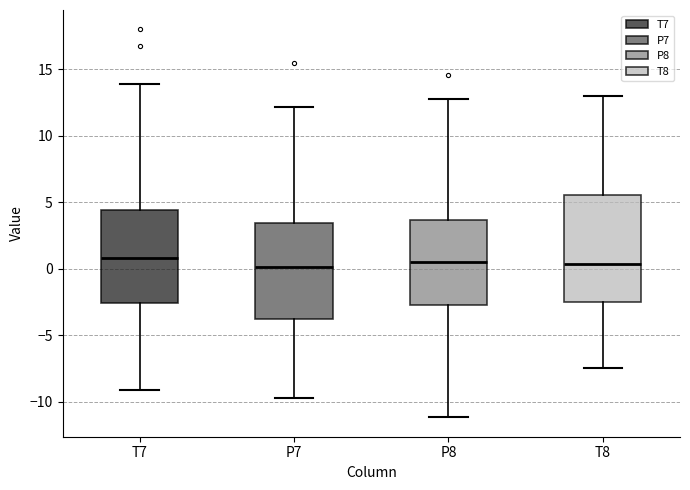

Reading left to right, transcribe this box plot: for each box, give where its median line is, the range the box spans, and where its two whiskers end, as read against the y-axis. The values are not printed on the chart, so give them approximately, as read against the axis.

T7: median 1.0, box -2.5 to 4.5, whiskers -9.0 to 14.0
P7: median 0.0, box -4.0 to 3.5, whiskers -9.5 to 12.0
P8: median 0.5, box -2.5 to 3.5, whiskers -11.0 to 12.5
T8: median 0.5, box -2.5 to 5.5, whiskers -7.5 to 13.0